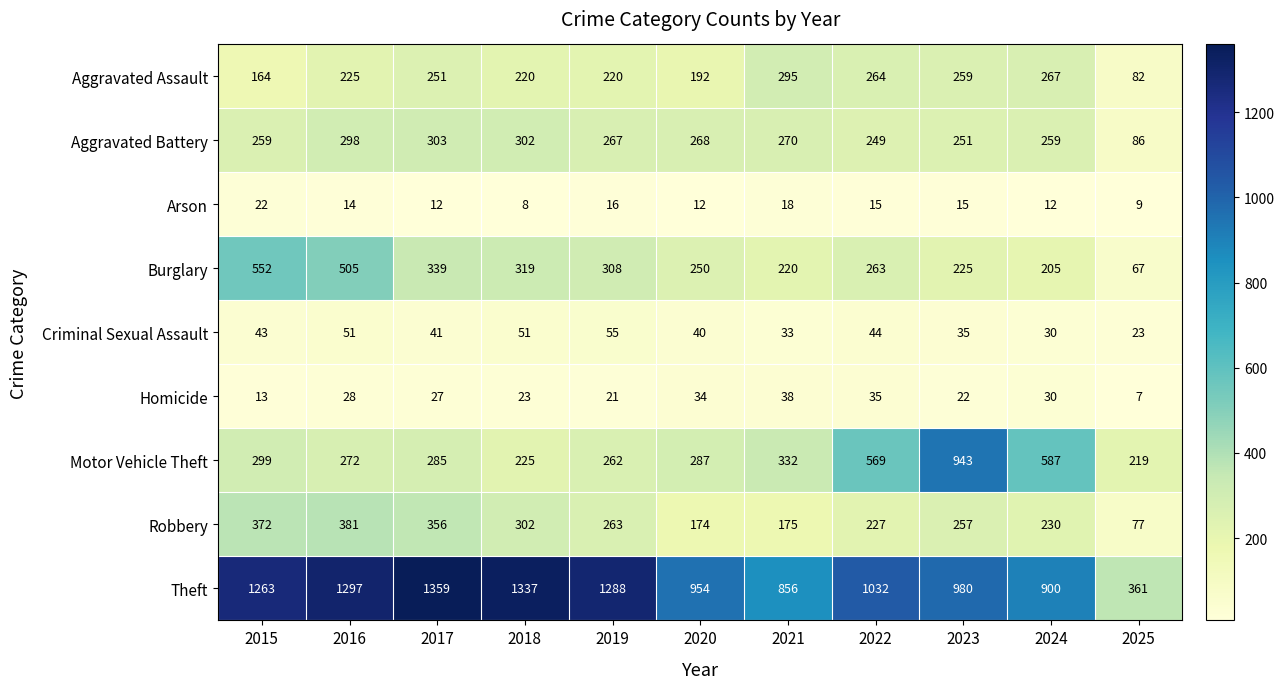

What is the maximum value for Robbery?

381